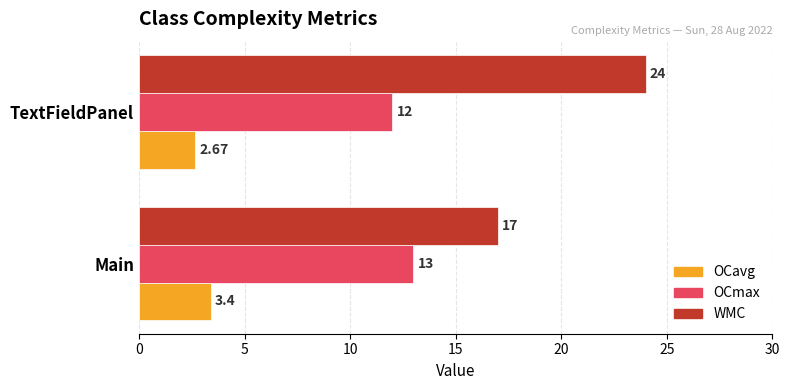

At which category is the sum across all series the highest?

TextFieldPanel